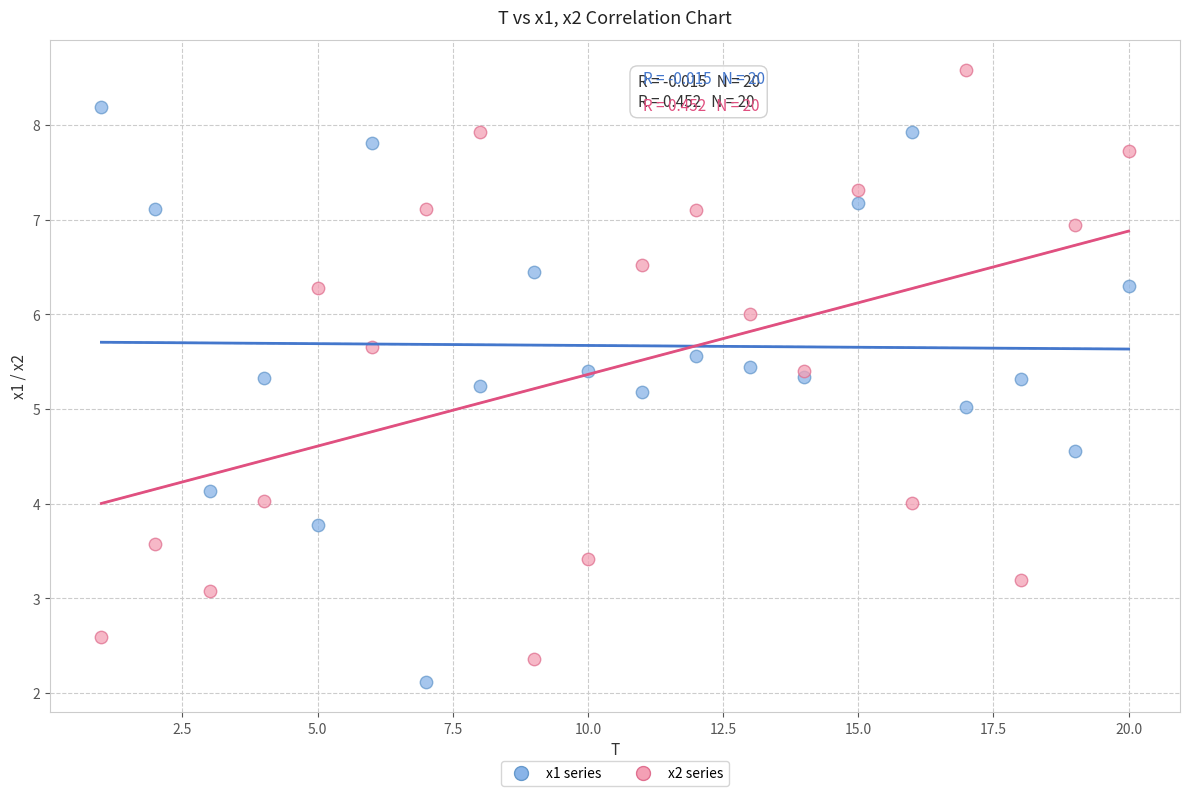

Which series reaches the maximum Y coordinate?

x2 series